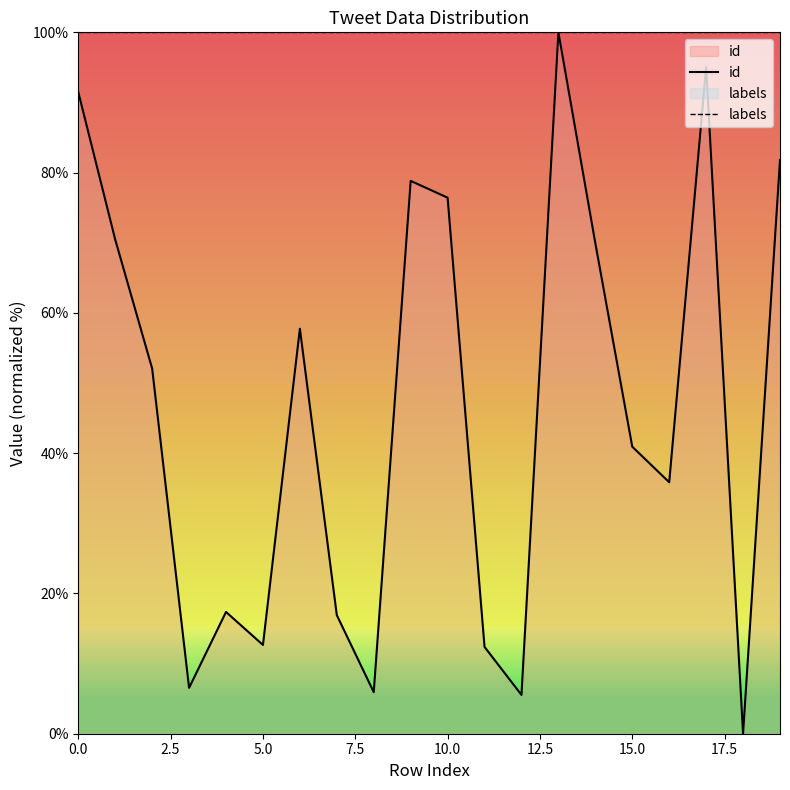

What is the highest value of the labels series?

100.0